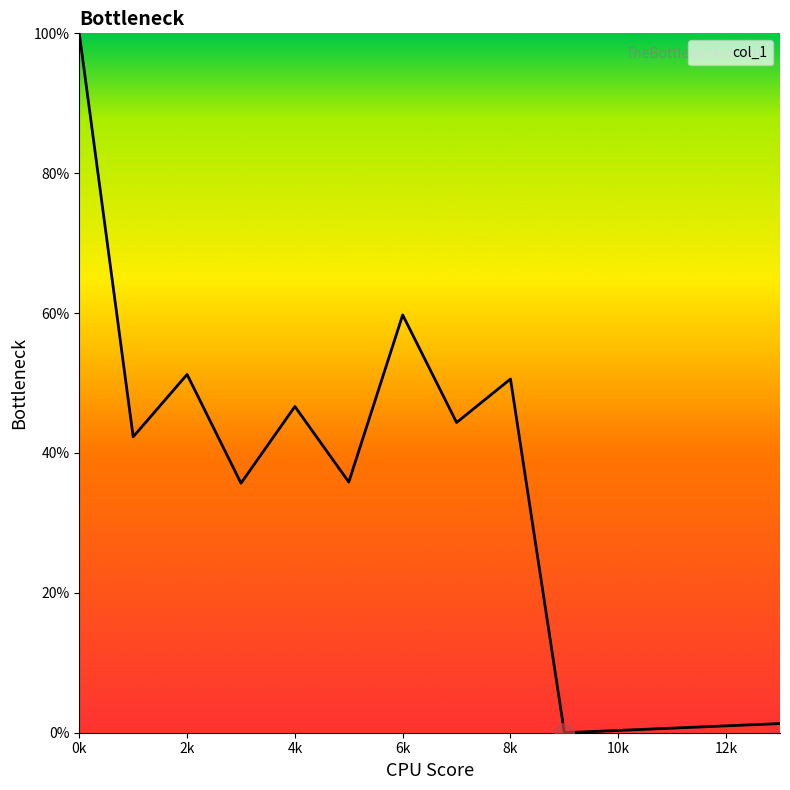

What is the difference between the maximum and minimum values?

100.0